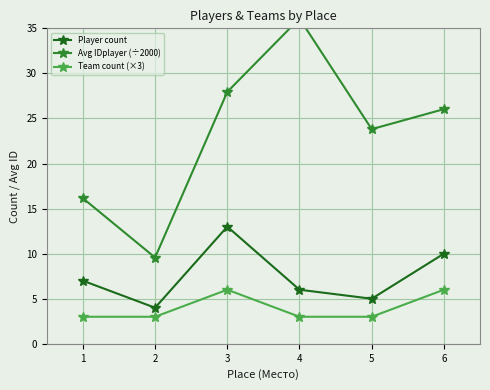

What is the minimum value for Team count (×3)?

3